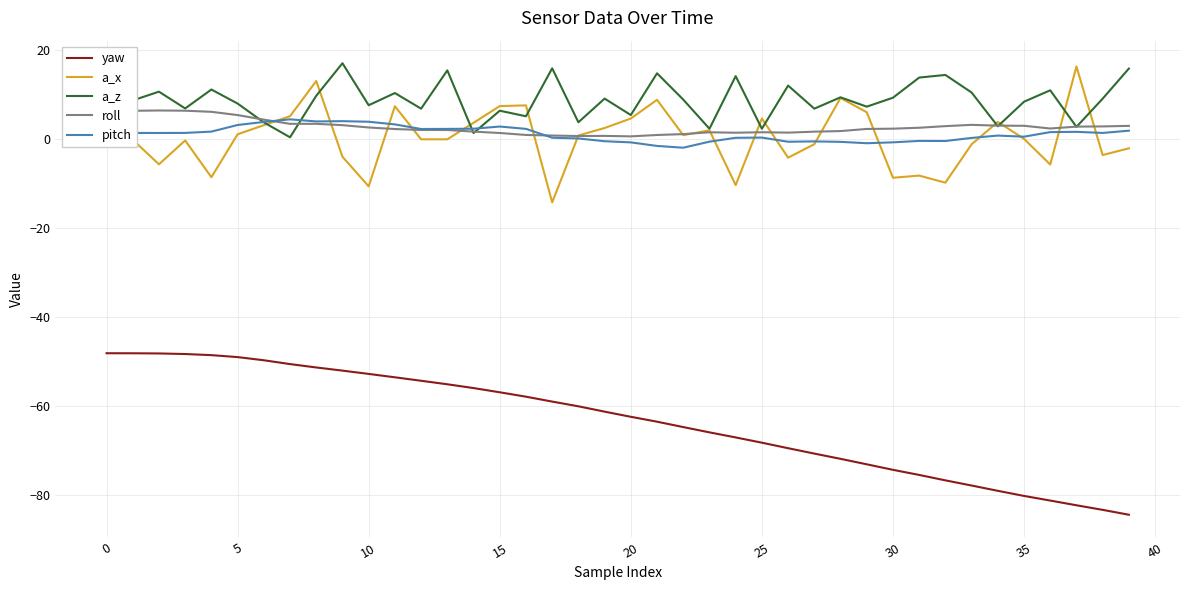

What are all the series names shown in the legend?

yaw, a_x, a_z, roll, pitch